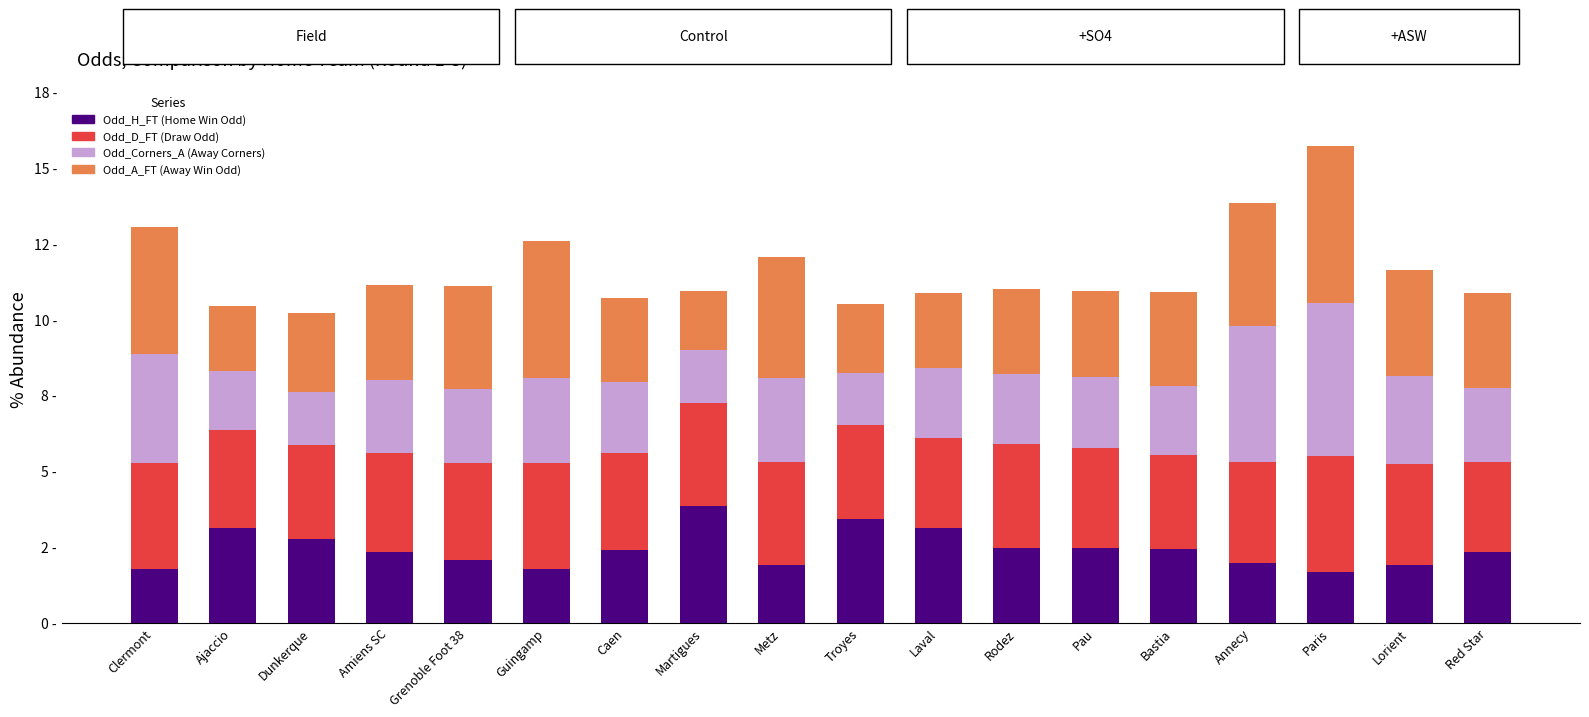

Does the chart contain any negative values?

No